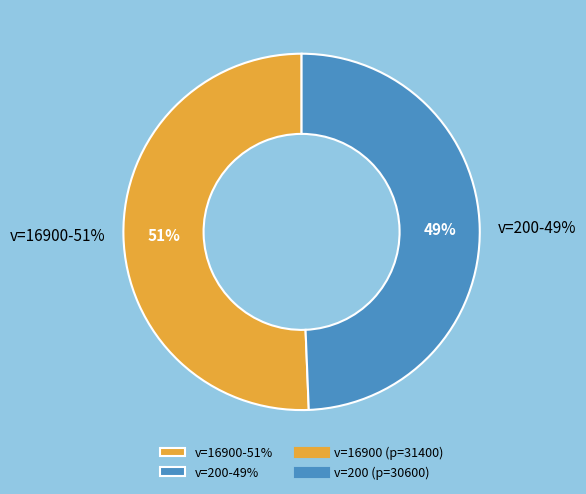

To the nearest percent, what is the difference between the 200 and 16900 slice percentages?

1%